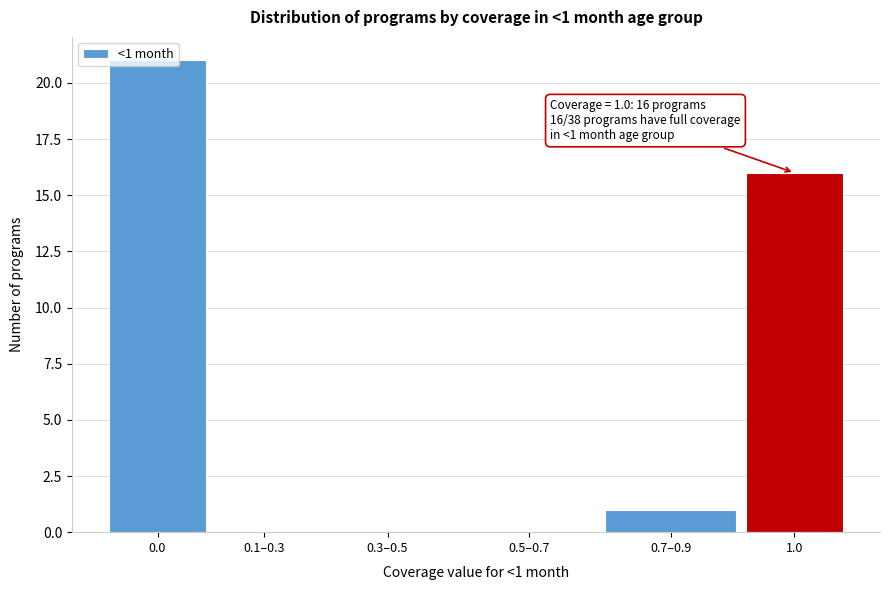

The value at 1.0 is 8. True or false?

False